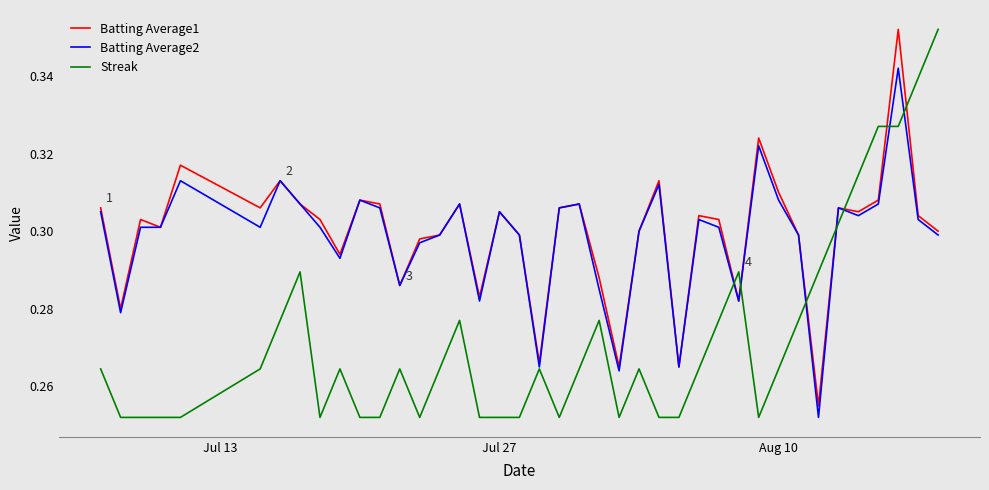

Which series ends up on top after the final intersection of Streak and Batting Average1?

Streak